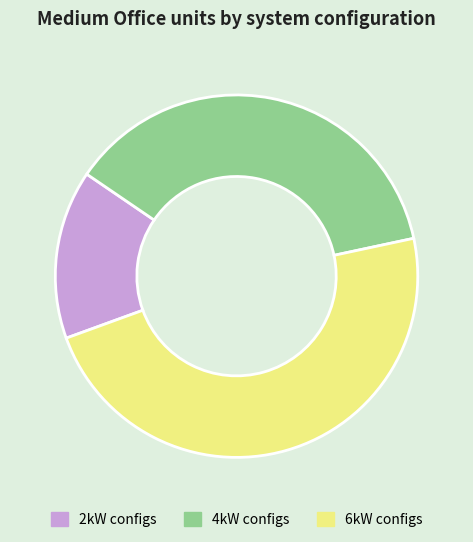

What is the smallest slice in the pie chart?

2kW configs